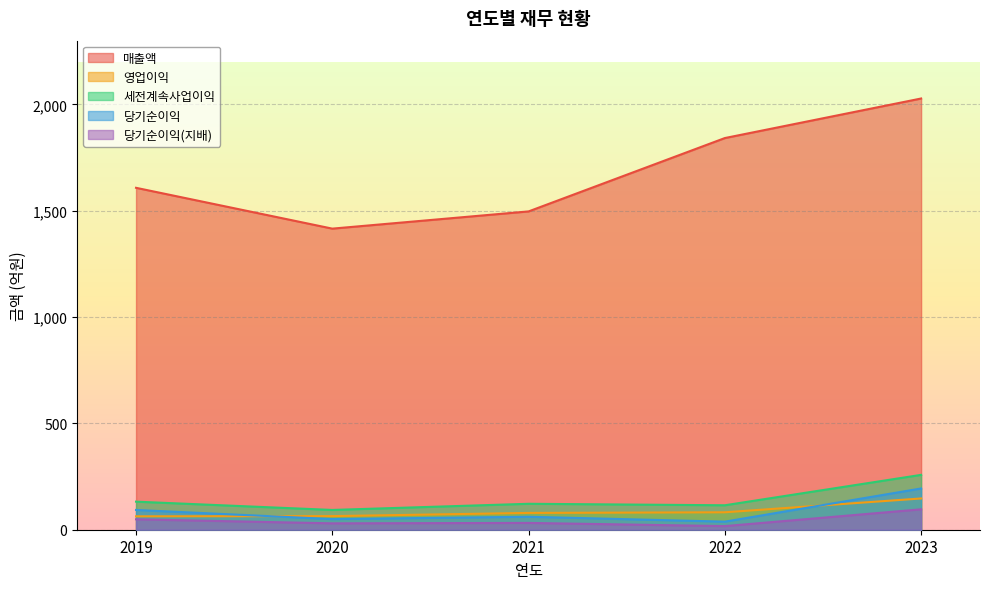

Does the chart display data point markers on the line(s)?

No